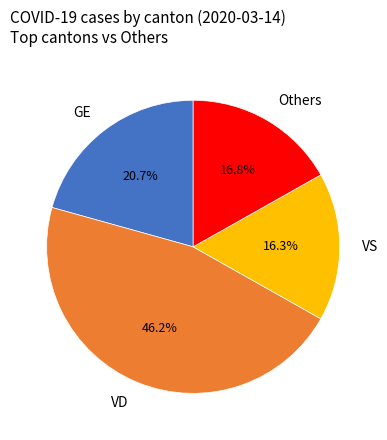

Approximately how many times larger is the value at GE compared to Others?

1.2